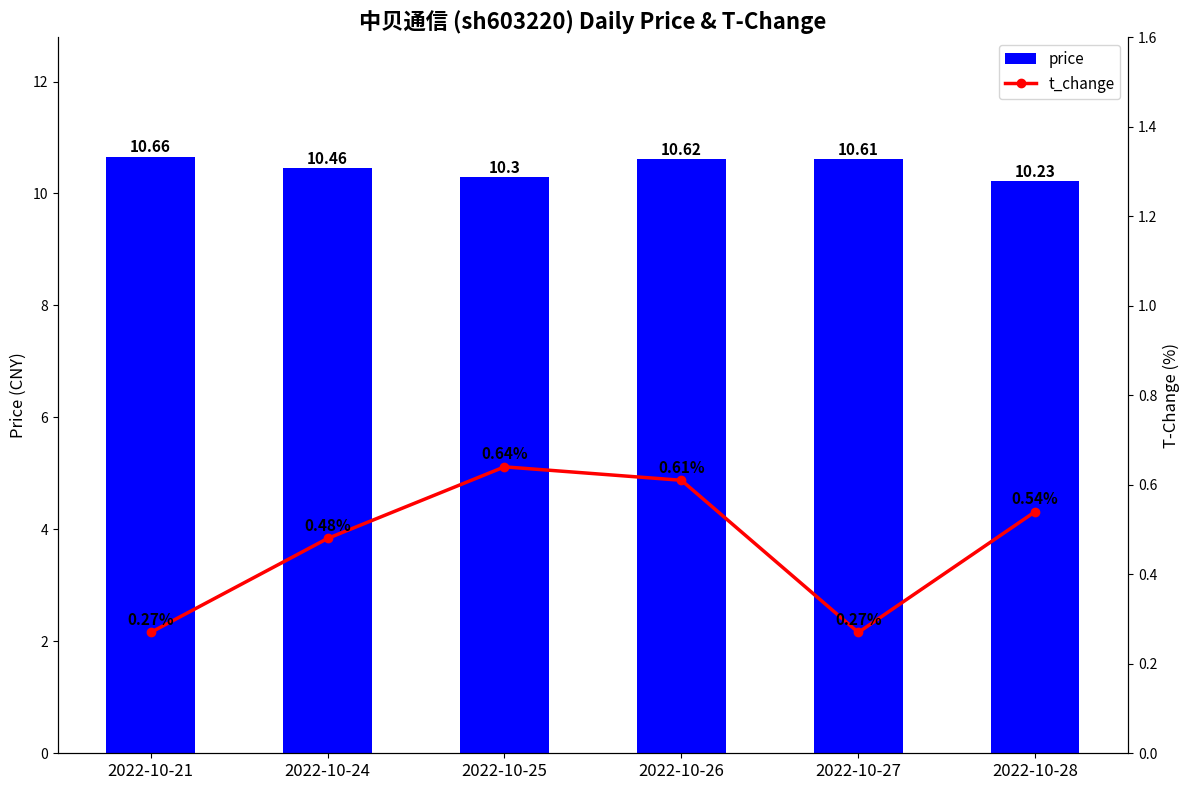

What is the total value across all series at 2022-10-28?

10.8